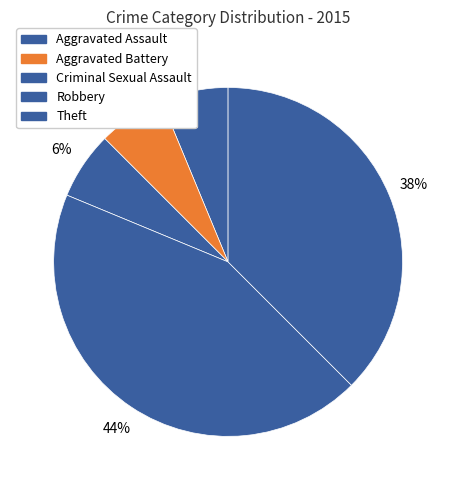

Which slice is the largest?

Robbery